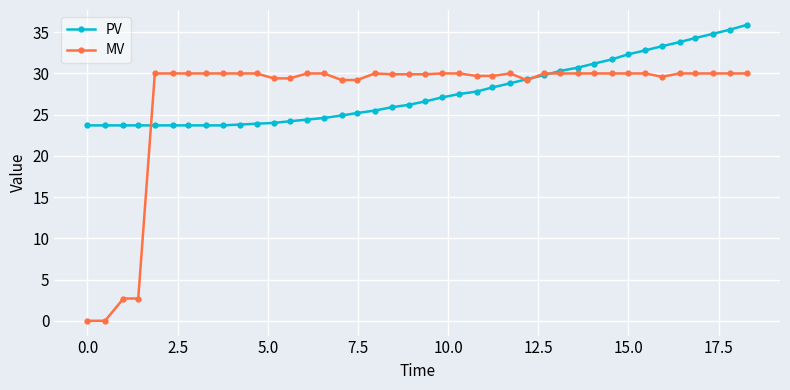

How many lines are shown in the chart?

2